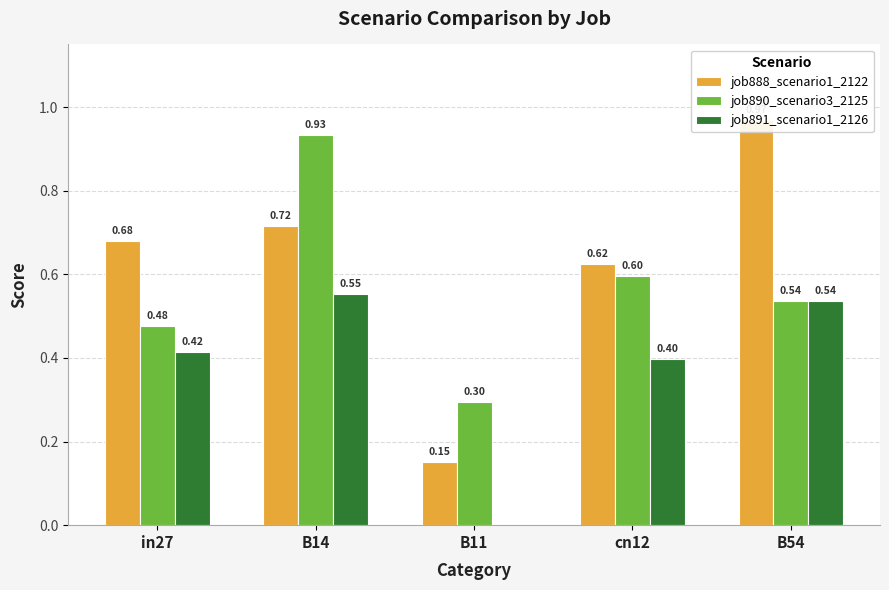

What is the difference between the maximum and minimum values in the job891_scenario1_2126 series?

0.6